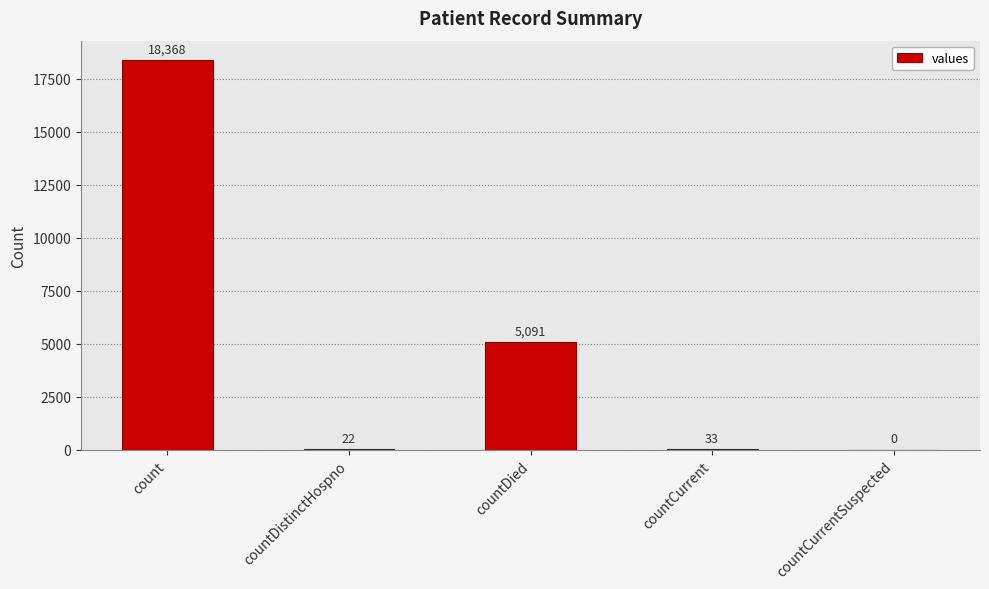

What is the sum of the values at countDistinctHospno and countDied?

5113